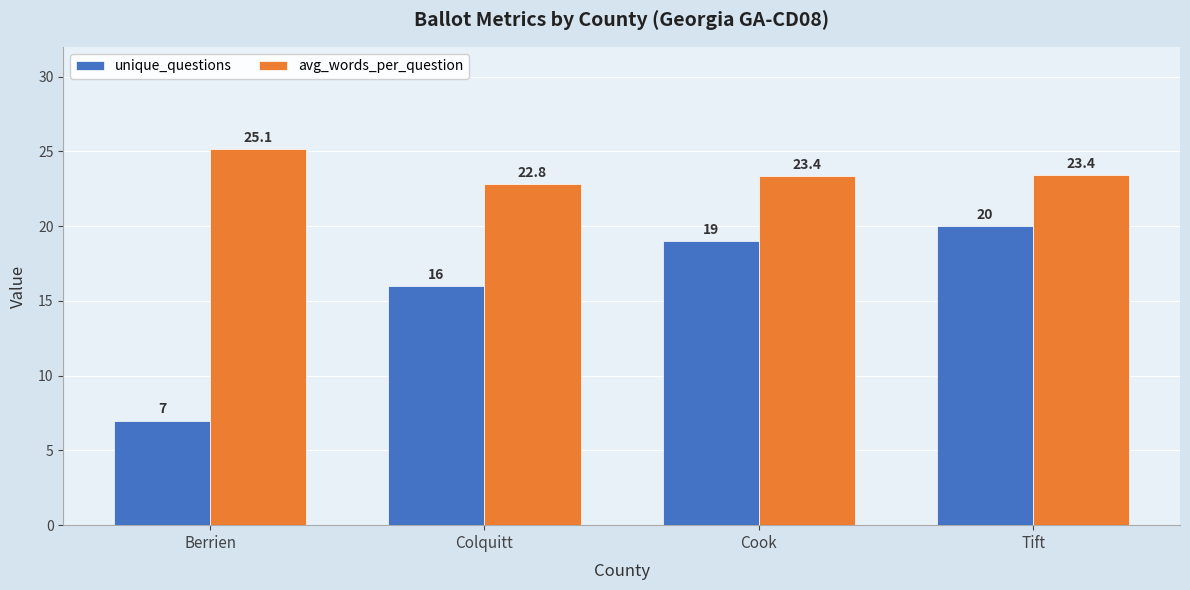

What is the difference between the maximum and second lowest values in the avg_words_per_question series?

1.8